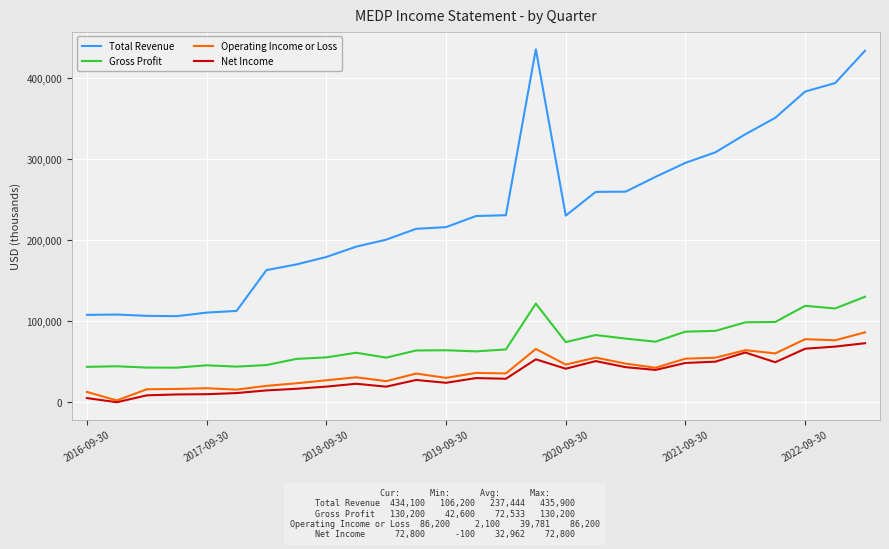

True or false: Total Revenue and Net Income intersect in this chart.

False